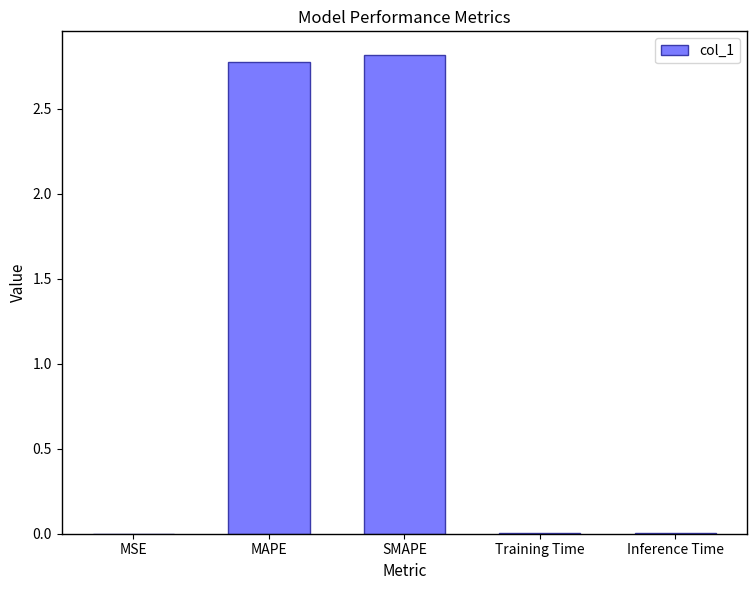

The chart shows a value of 4.0 at MAPE. True or false?

False